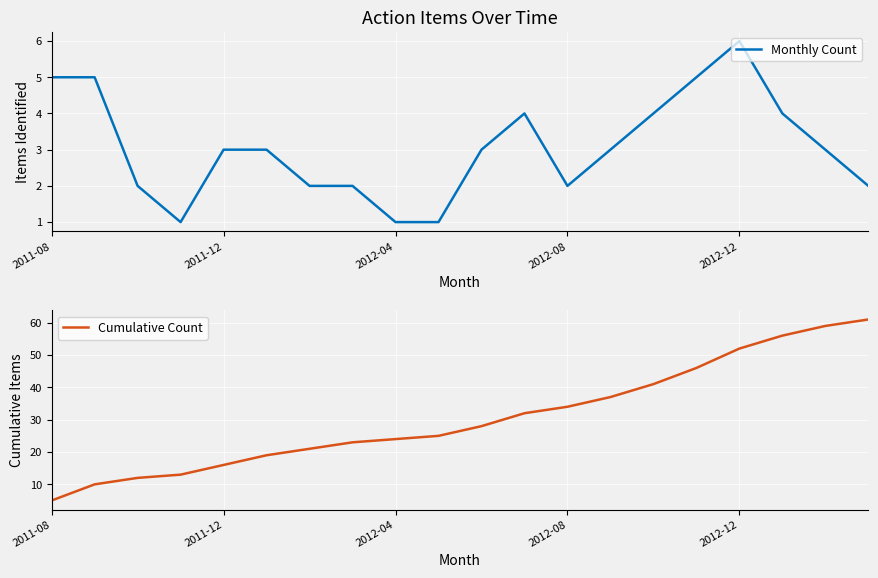

Rank the series by their average value, from lowest to highest.

Monthly Count, Cumulative Count